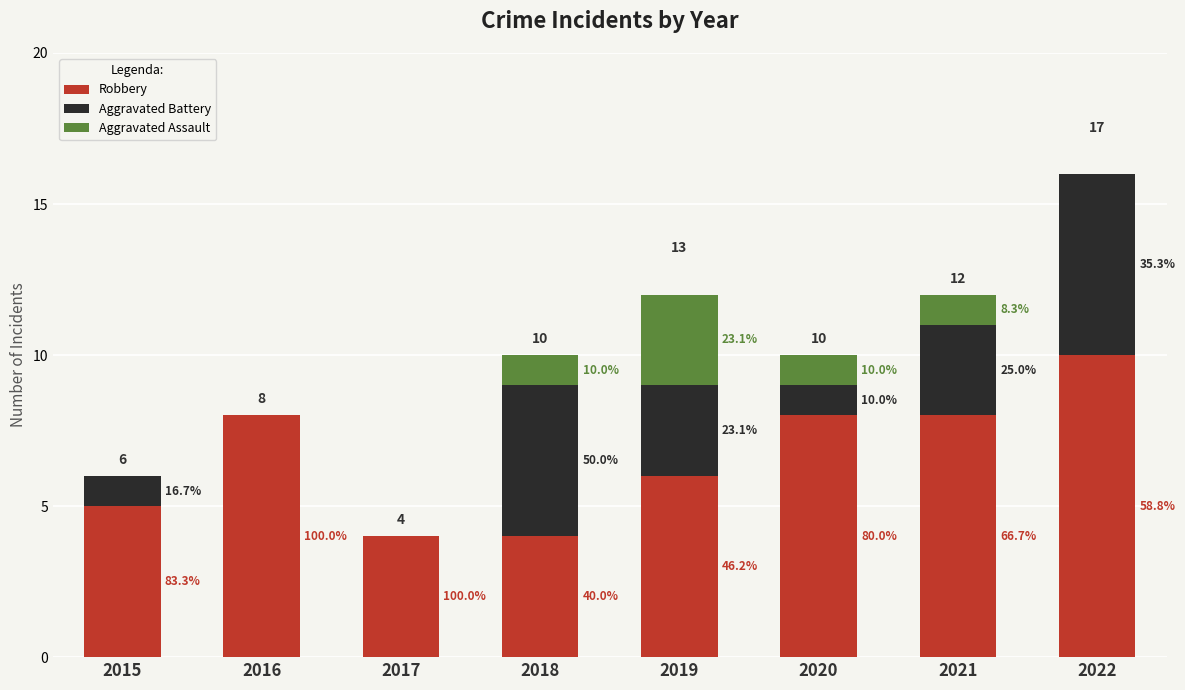

Which series changed the most between 2015 and 2022?

Robbery